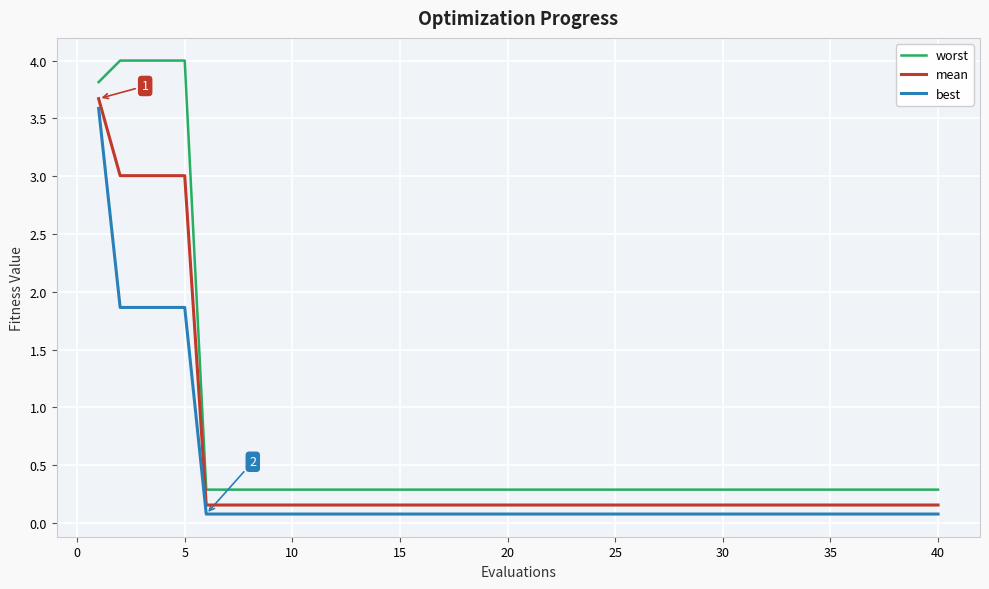

What is the difference between the maximum and minimum values in the mean series?

3.5